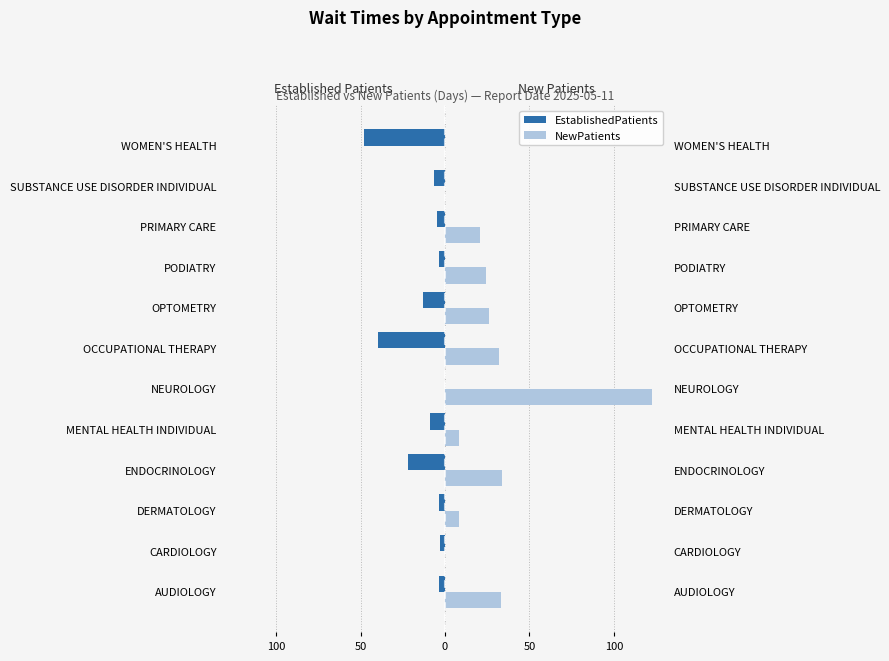

How many values in the NewPatients series are below 24?

6